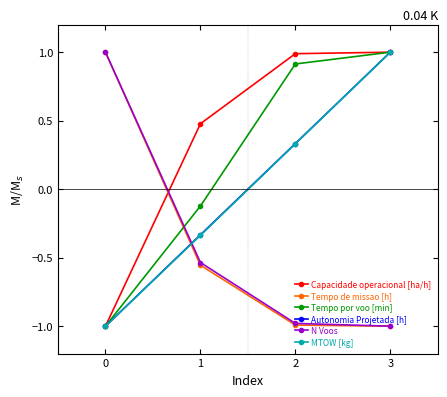

How many values in Tempo de missao [h] are above zero?

1